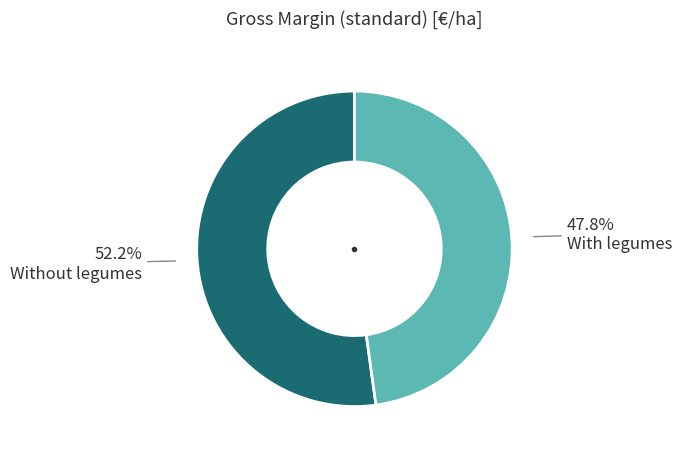

Does any single category account for the majority?

Yes